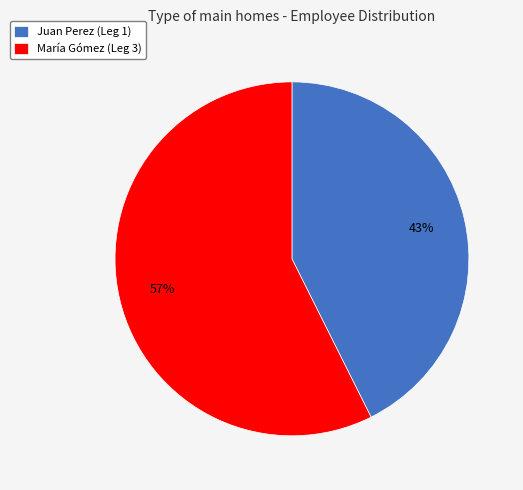

What is the ratio of the value at María Gómez (Leg 3) to the value at Juan Perez (Leg 1)?

1.3